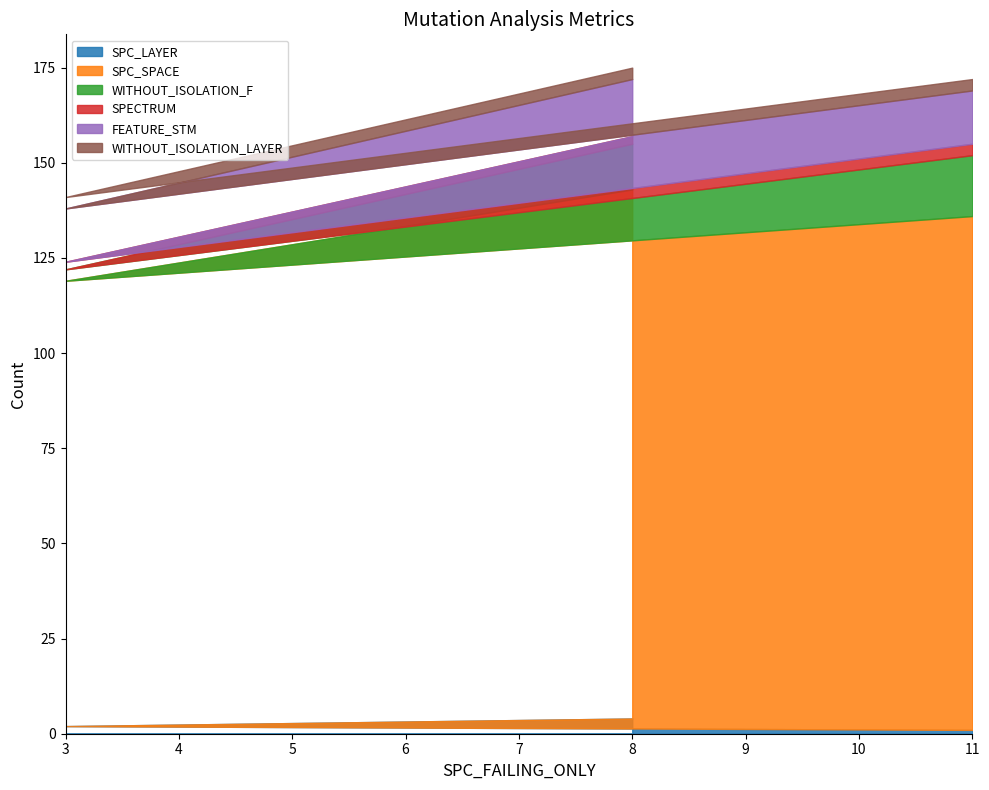

Is it true that WITHOUT_ISOLATION_LAYER equals 2 at 8?

False